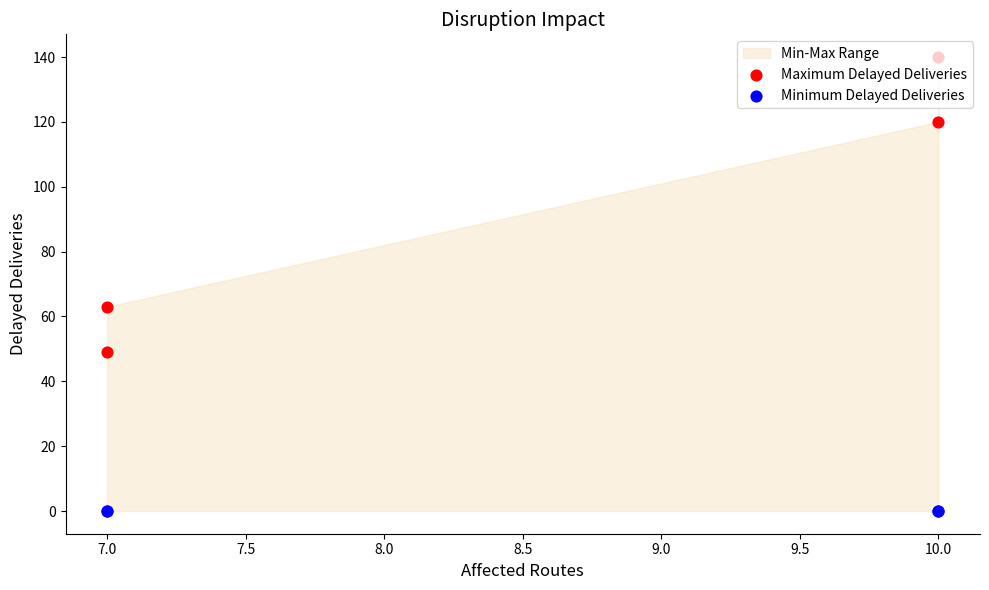

What is the total value across all series at 7.0?

63